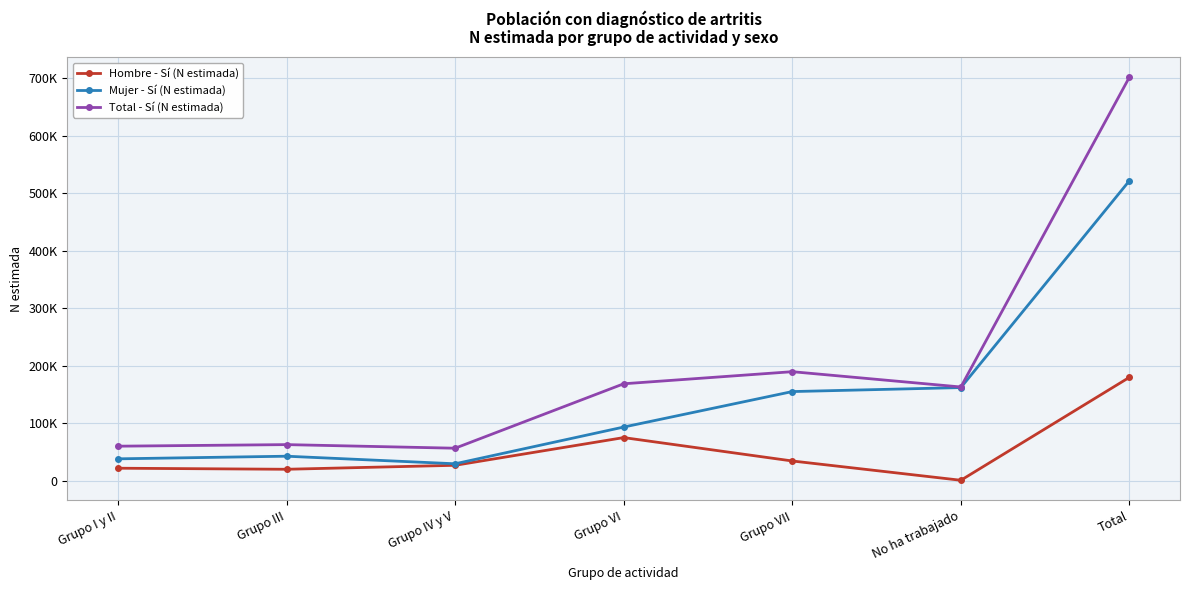

What are all the series names shown in the legend?

Hombre - Sí (N estimada), Mujer - Sí (N estimada), Total - Sí (N estimada)